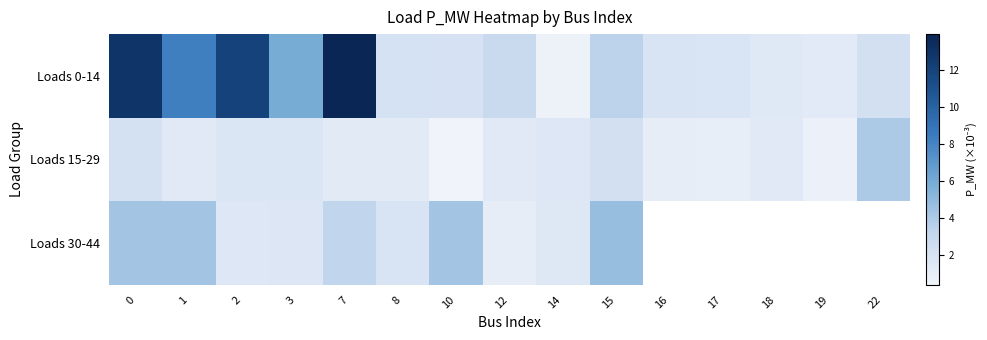

How many values in the Loads 30-44 series are below 4?

6